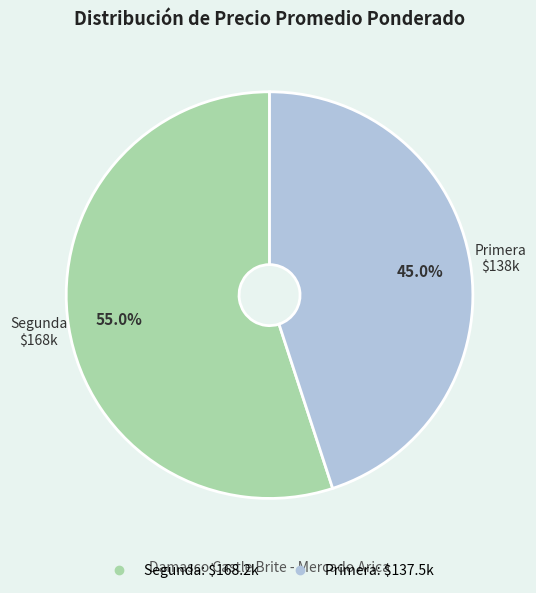

Is there a majority slice in this chart?

Yes